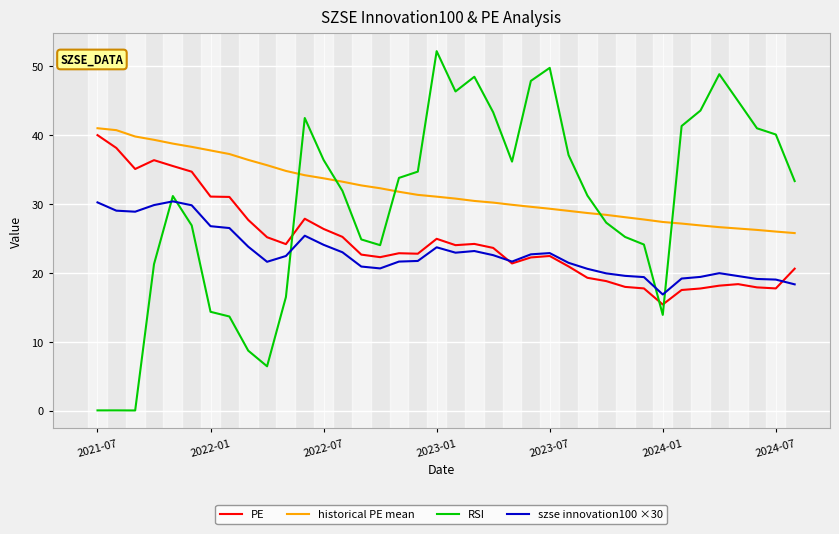

How many lines are shown in the chart?

4